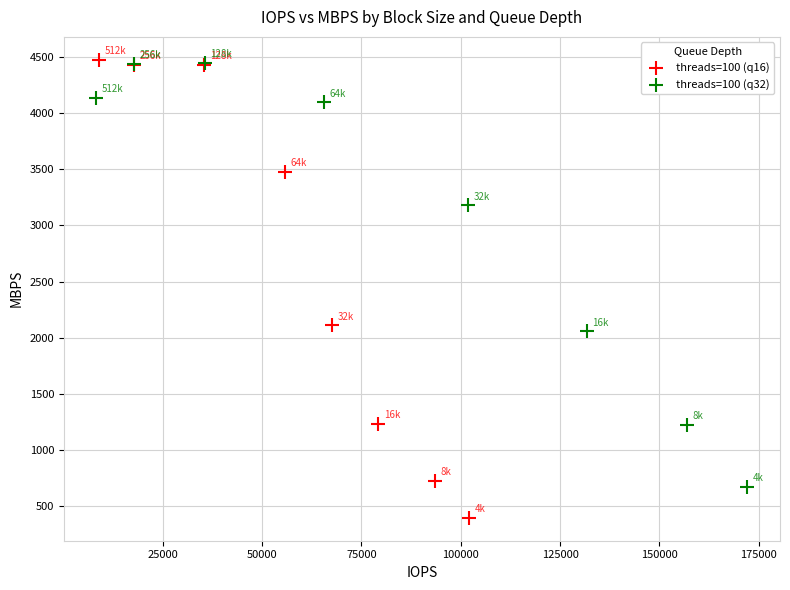

What are all the series names shown in the legend?

threads=100 (q16), threads=100 (q32)